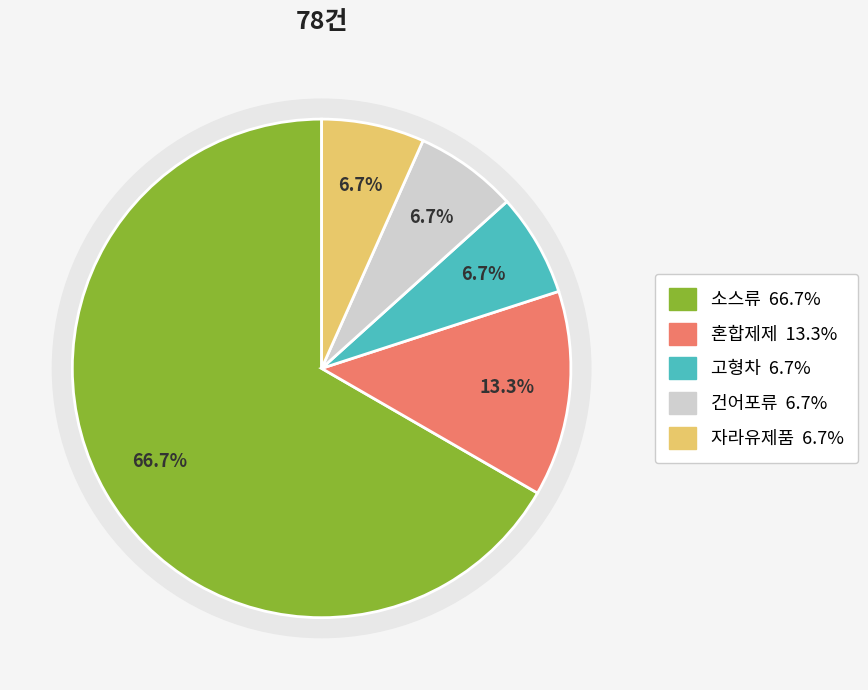

What is the largest slice in the pie chart?

소스류